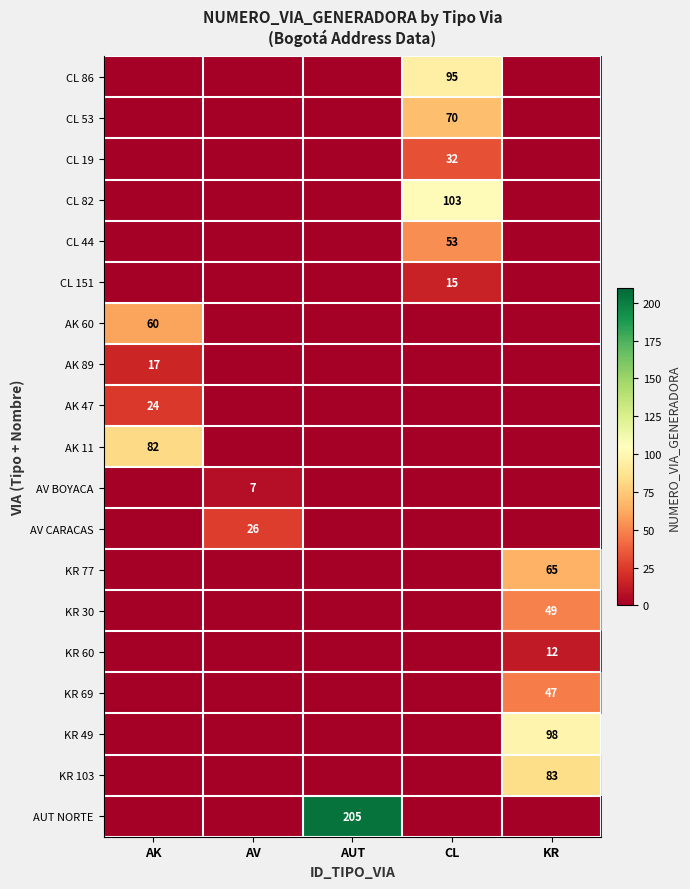

Is it true that KR 49 equals 98 at KR?

True